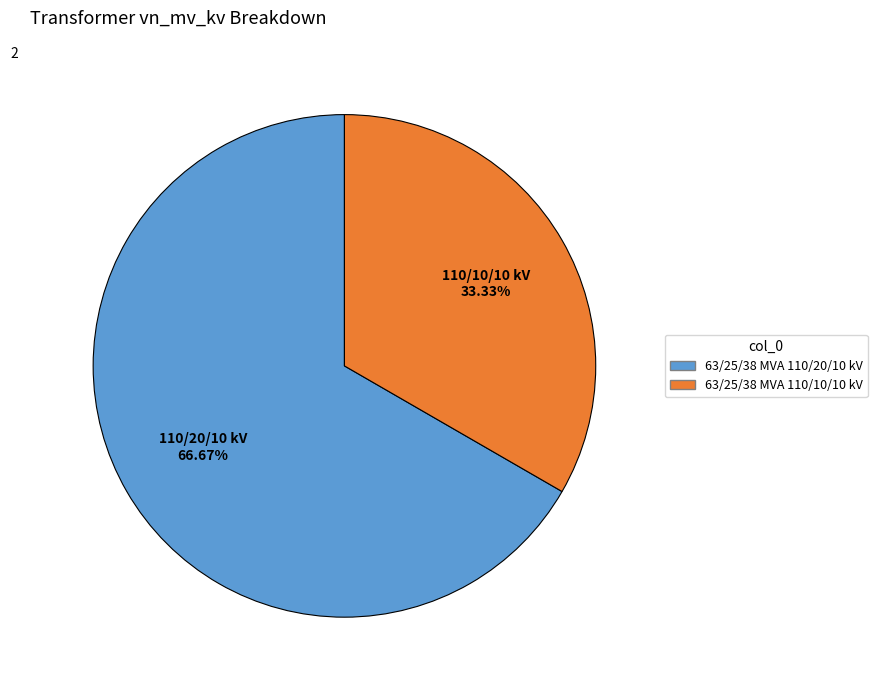

How many segments does this pie chart have?

2